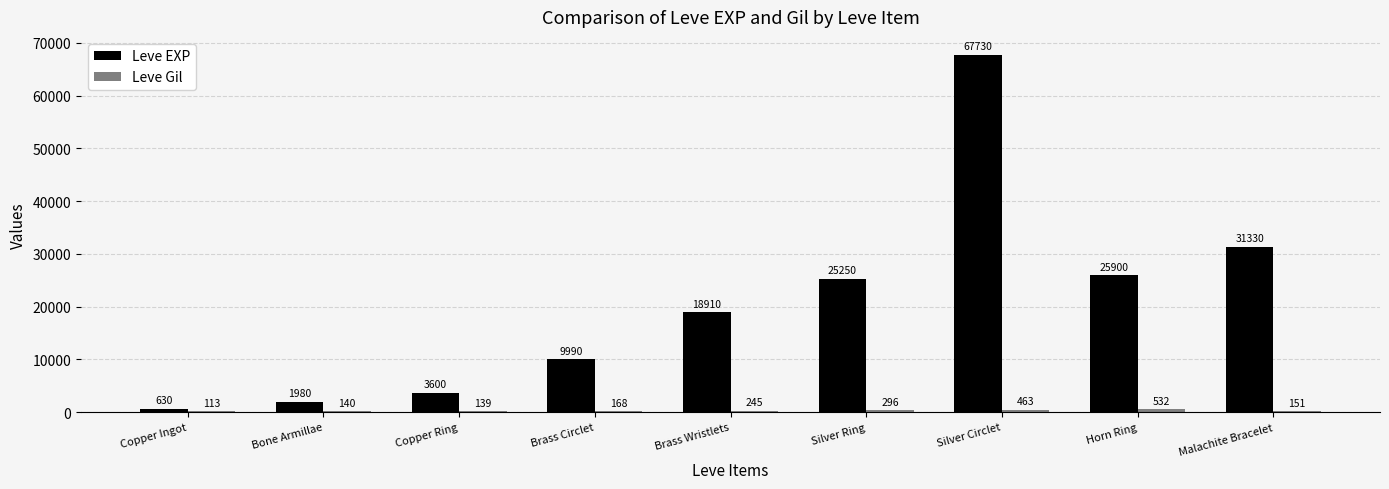

Between Brass Wristlets and Malachite Bracelet, which series saw the biggest shift?

Leve EXP